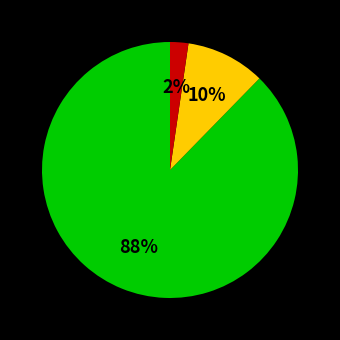

How many segments does this pie chart have?

3